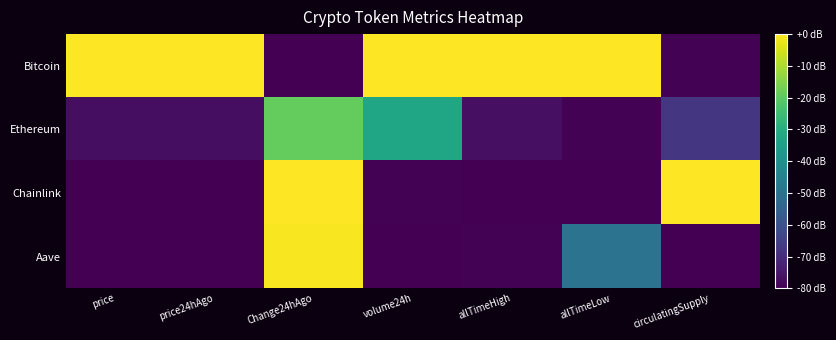

Which has a higher value, price24hAgo or Change24hAgo?

price24hAgo